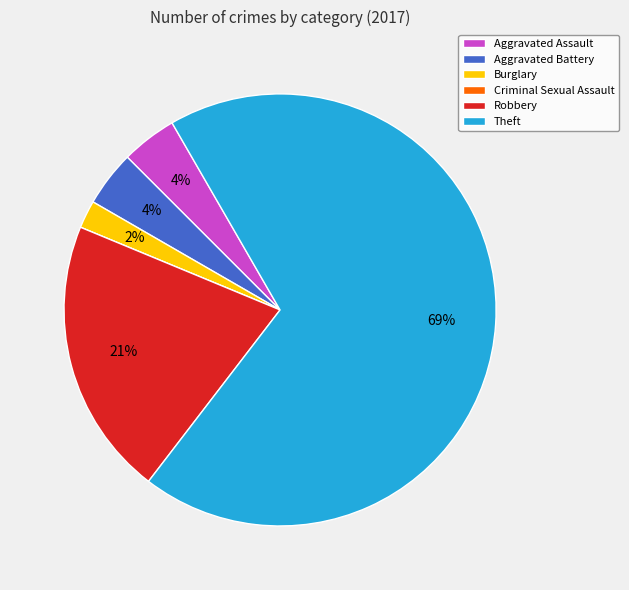

To the nearest percent, what percentage of the pie is Aggravated Battery?

4%